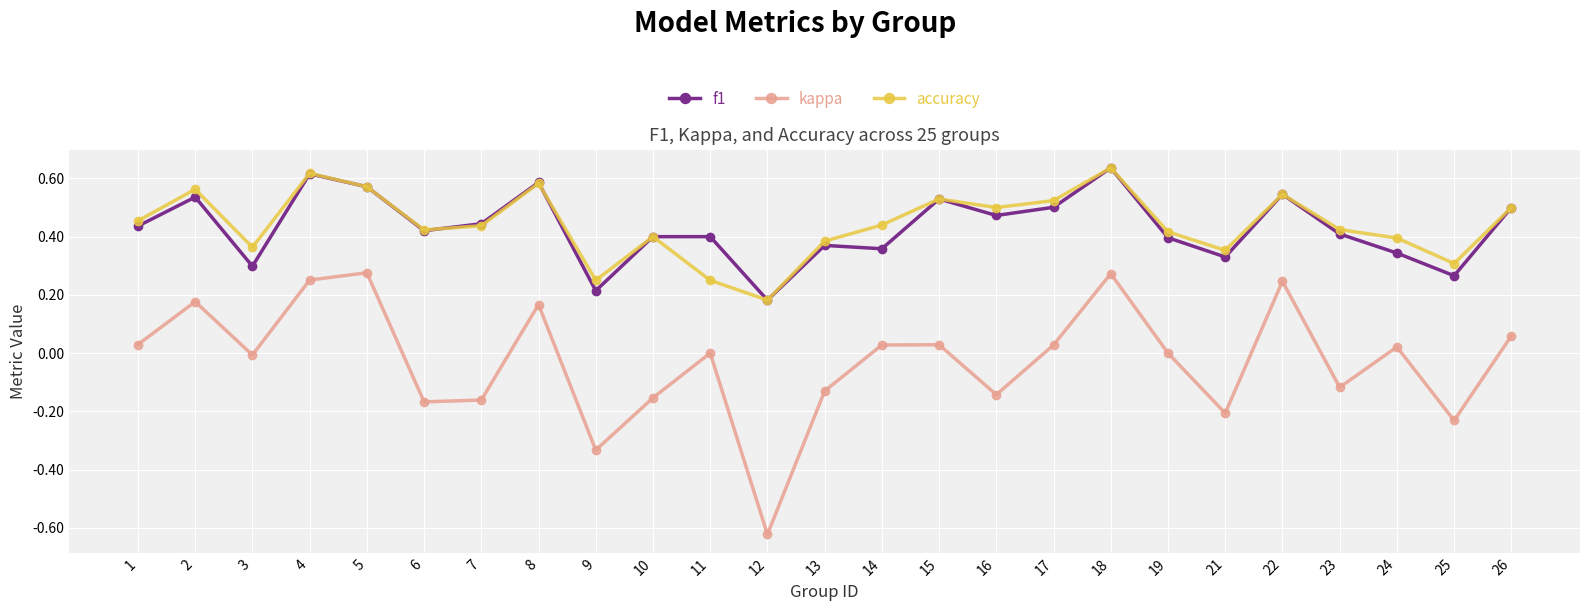

What are all the series names shown in the legend?

f1, kappa, accuracy